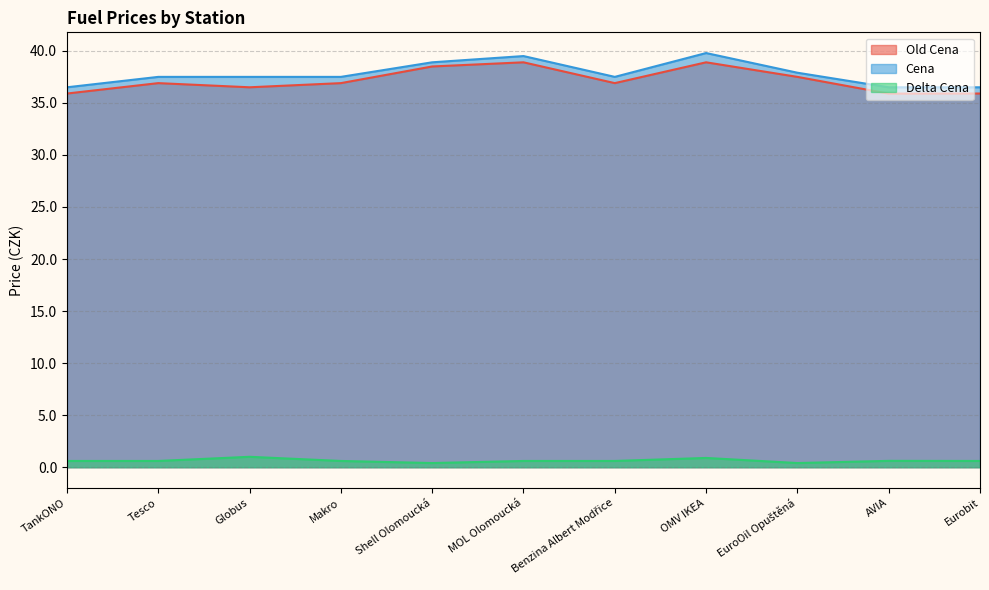

What position from the left is Benzina Albert Modřice?

7